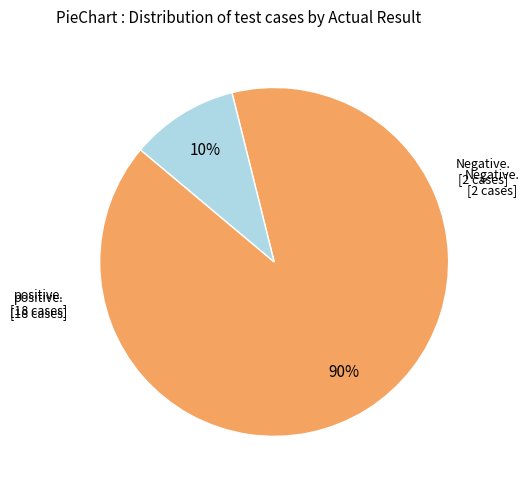

Is there a majority slice in this chart?

Yes